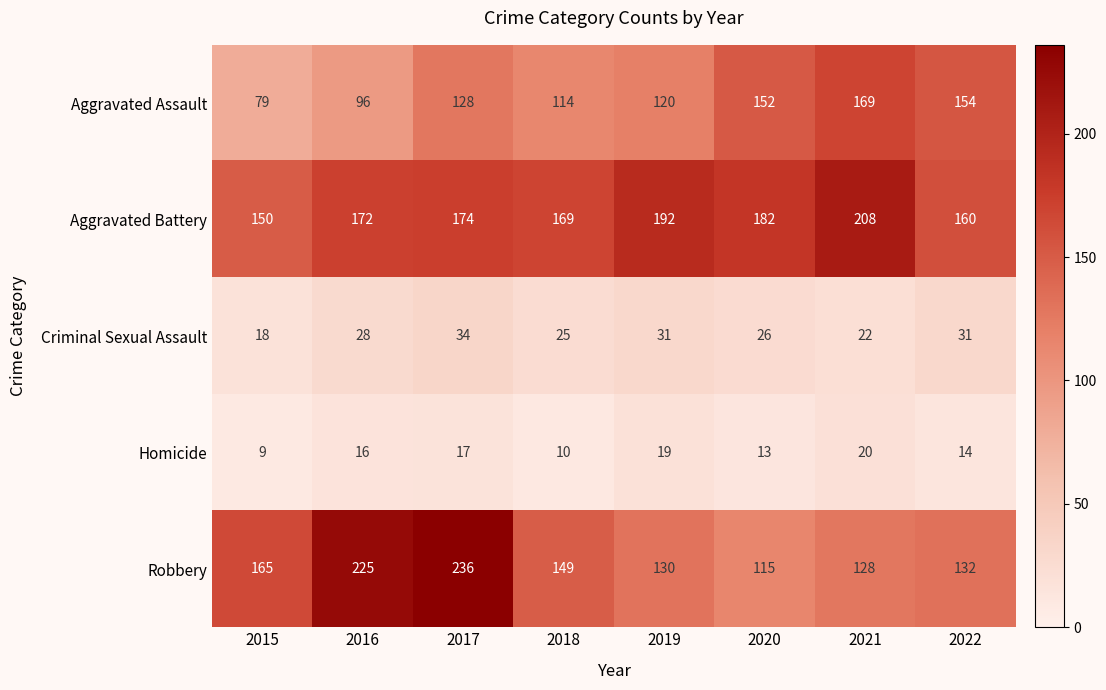

Where is Aggravated Battery nearest to the value 179?

2020